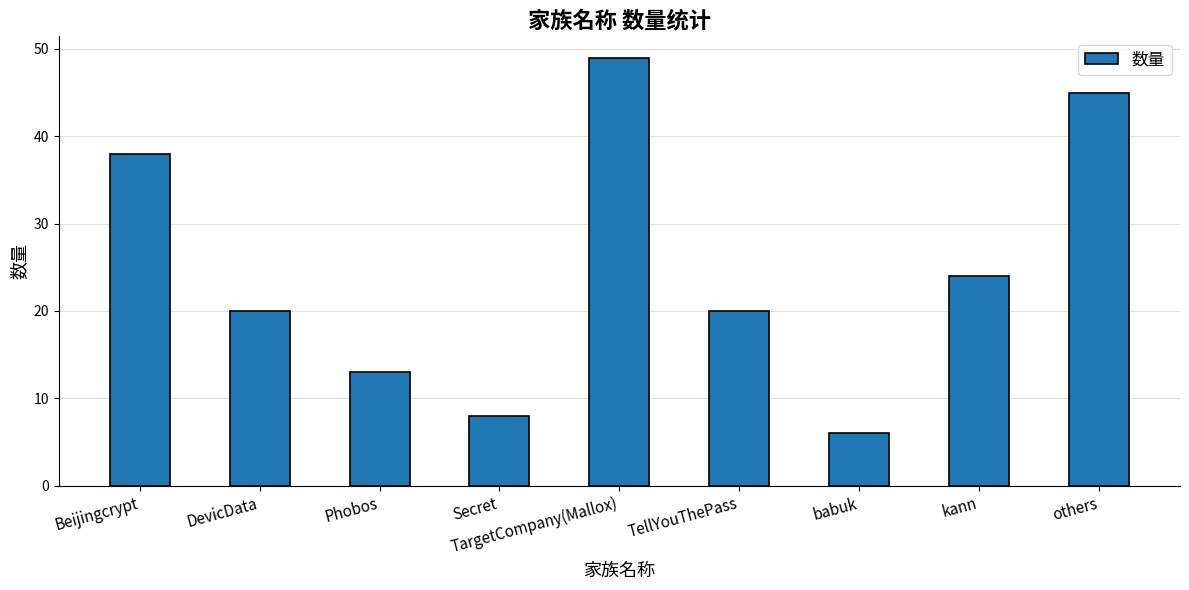

What is the difference between the second highest and second lowest values?

37